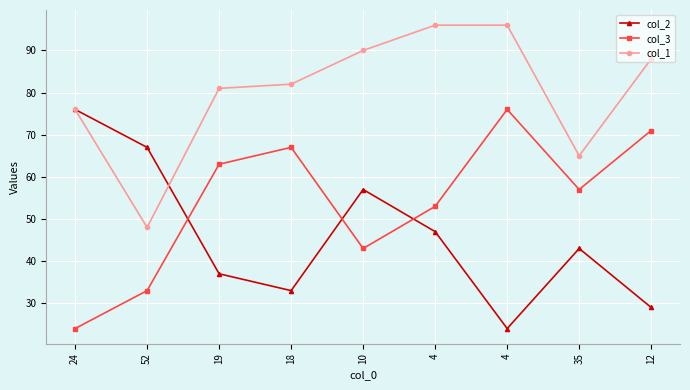

How many series are shown in this chart?

3